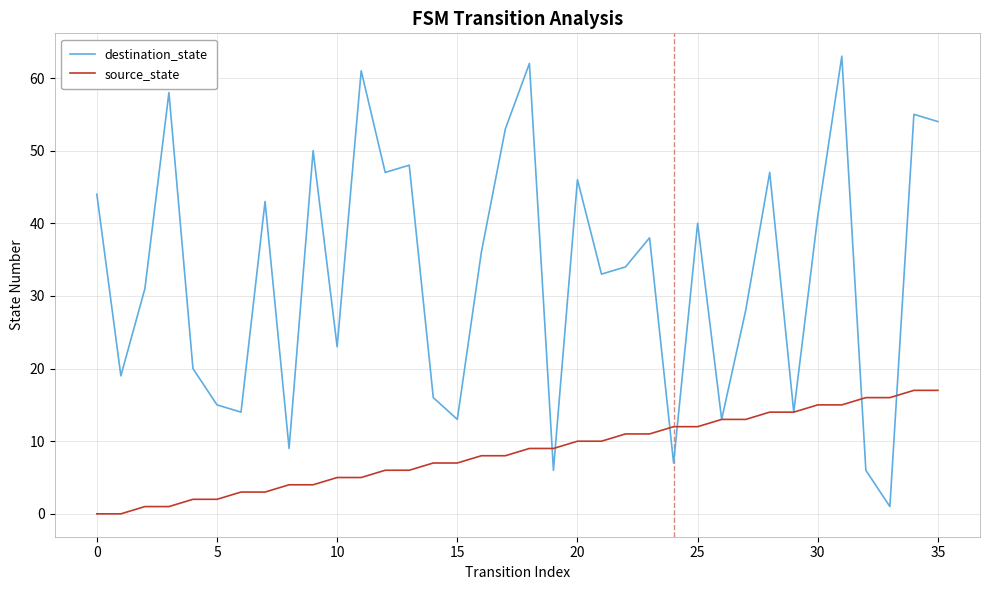

What is the difference between the maximum and minimum values in the destination_state series?

62